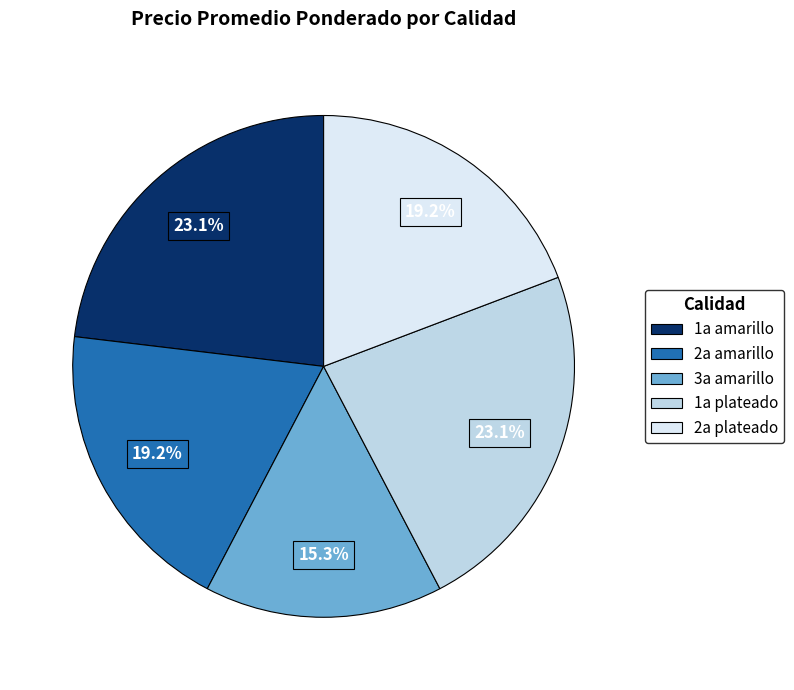

To the nearest percent, what is the average slice percentage?

20%